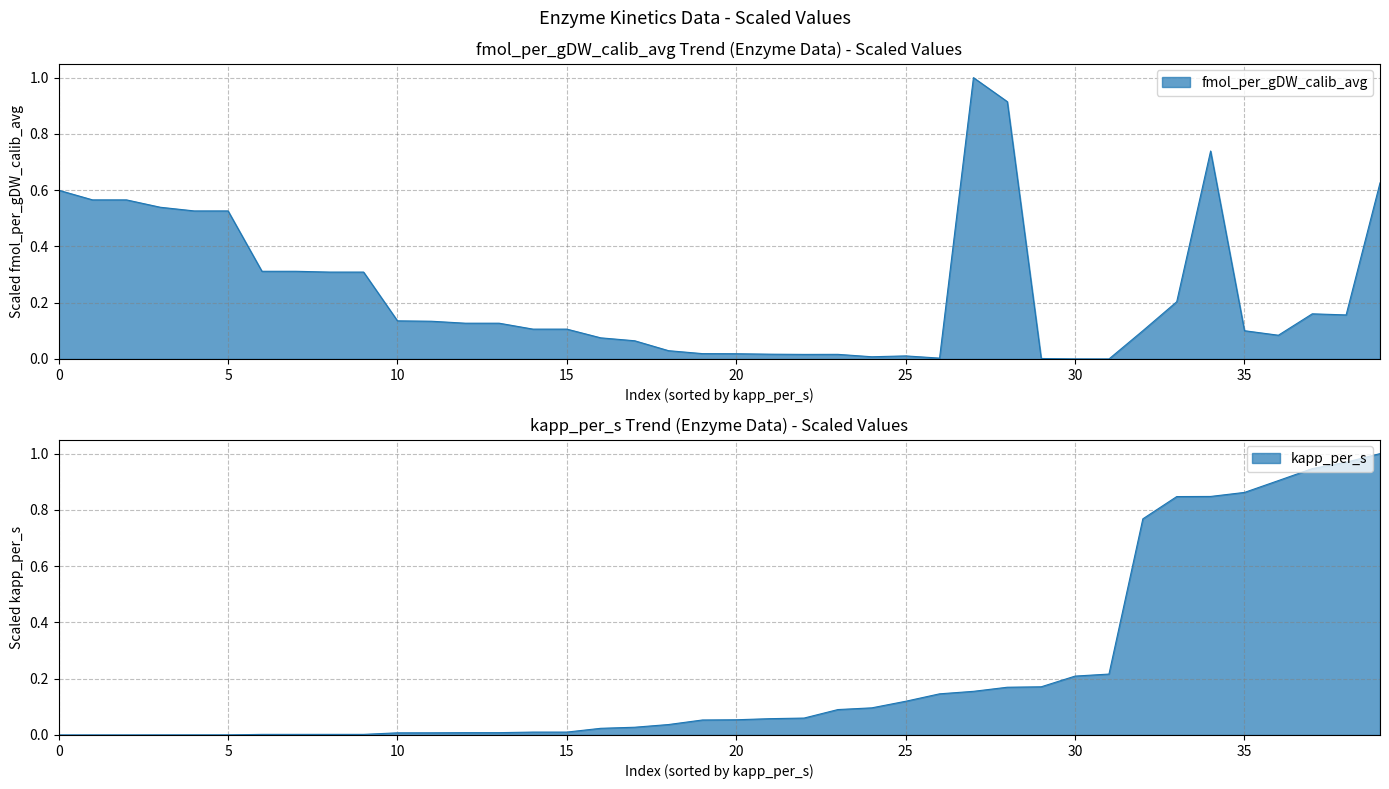

True or false: the data shows 0.1 at 40.

False